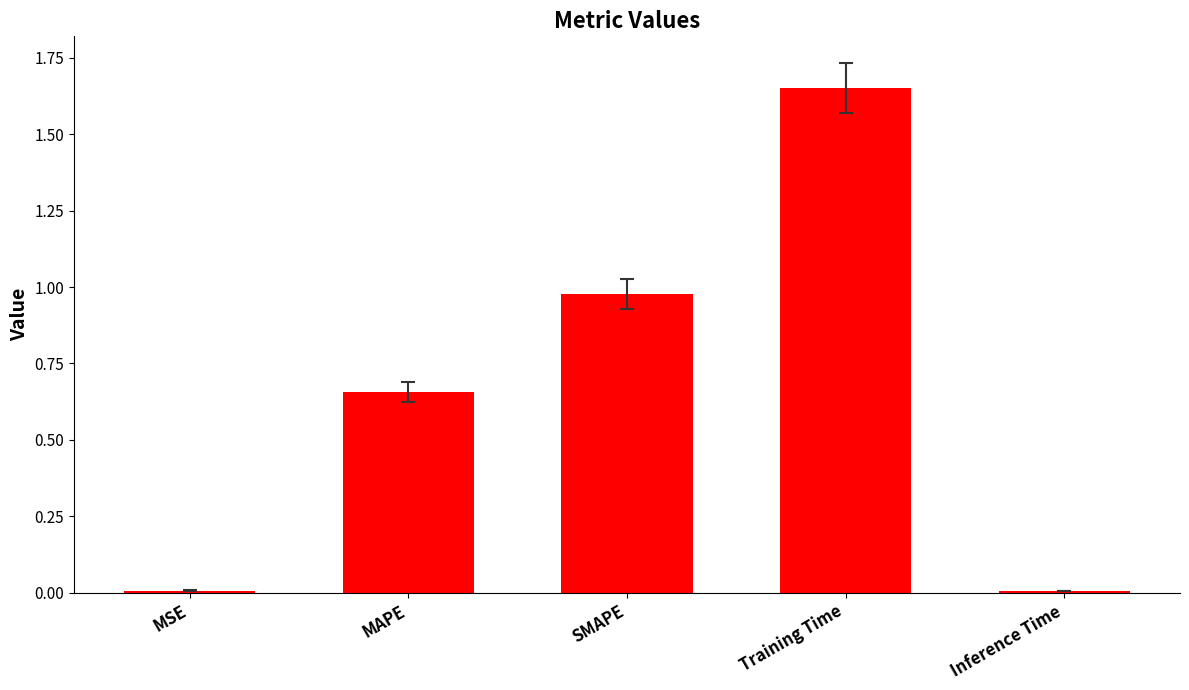

Are the bars grouped side by side (vs. stacked)?

No